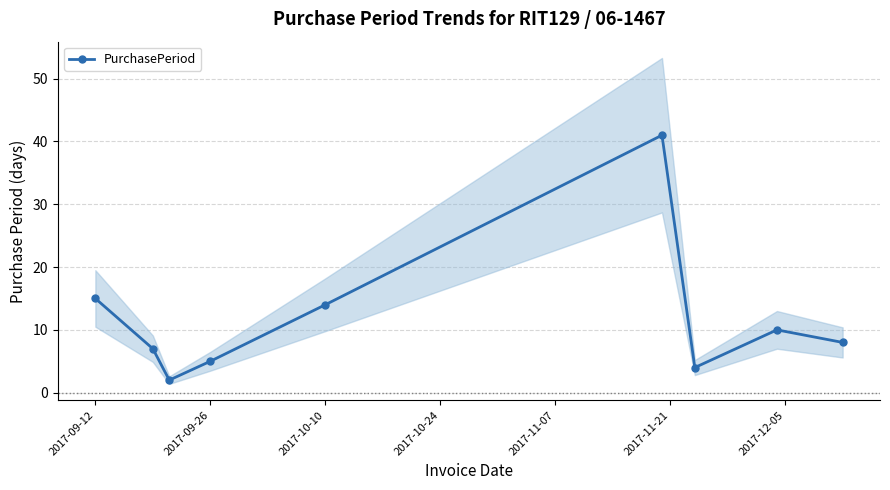

What is the value of the 5th point from the left?

14